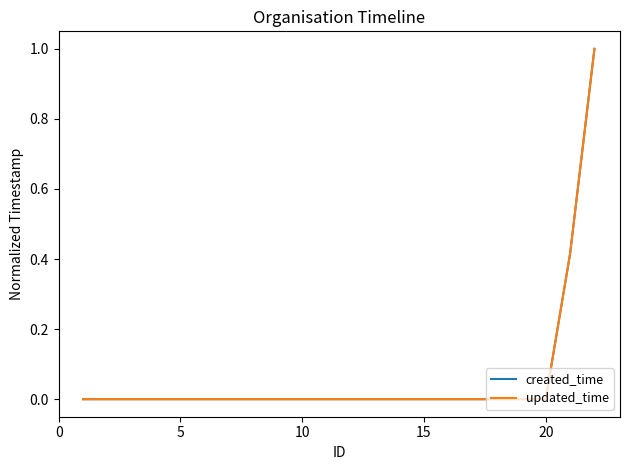

What is the greatest value displayed?

1.0